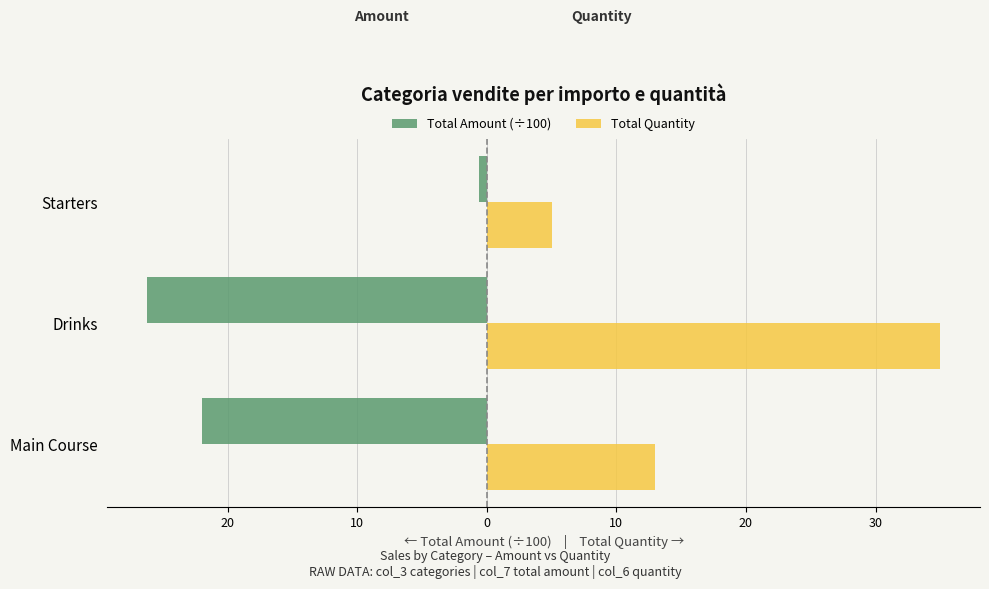

What are all the series names shown in the legend?

Total Amount (÷100), Total Quantity